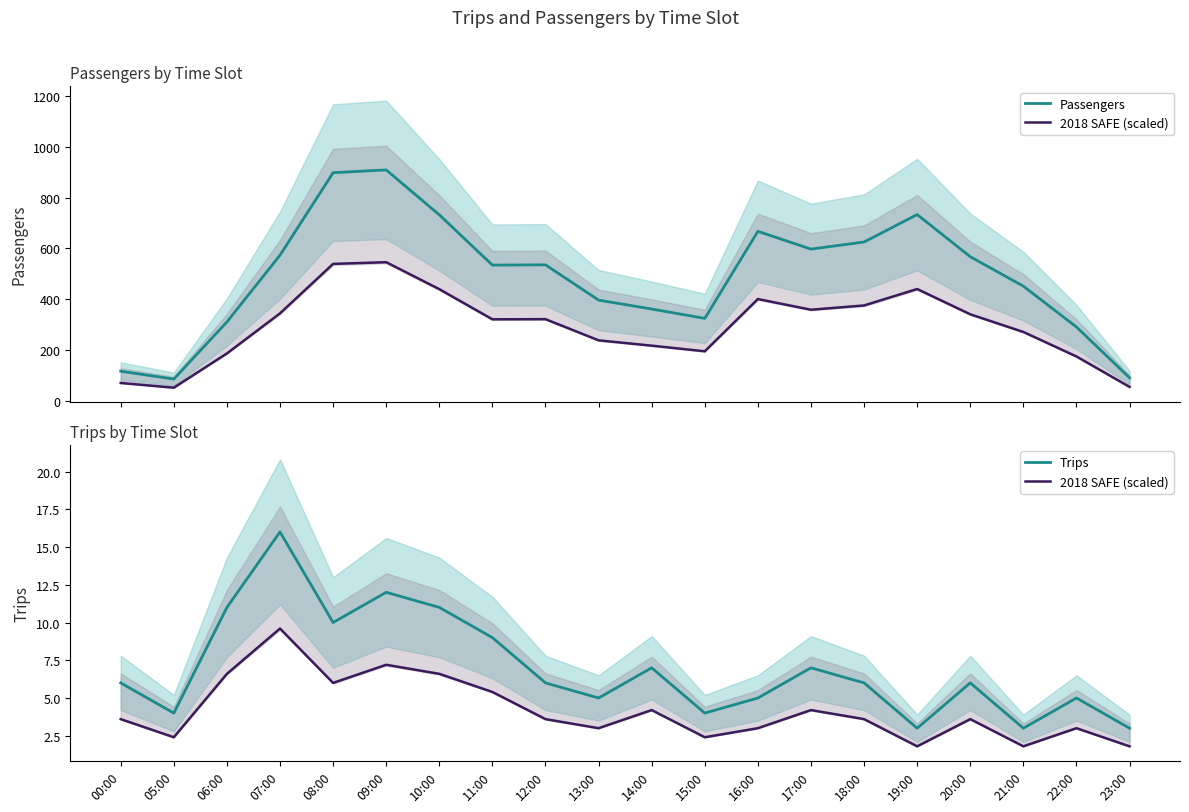

What is the difference between the highest and lowest values at 22:00?

287.0